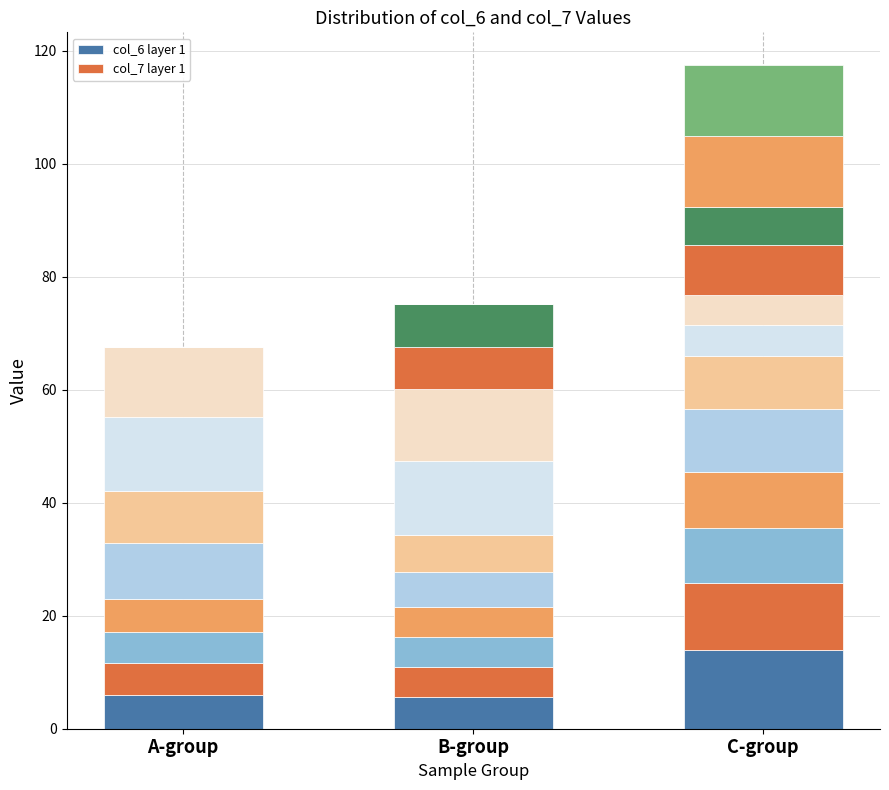

Are the bars horizontal?

No